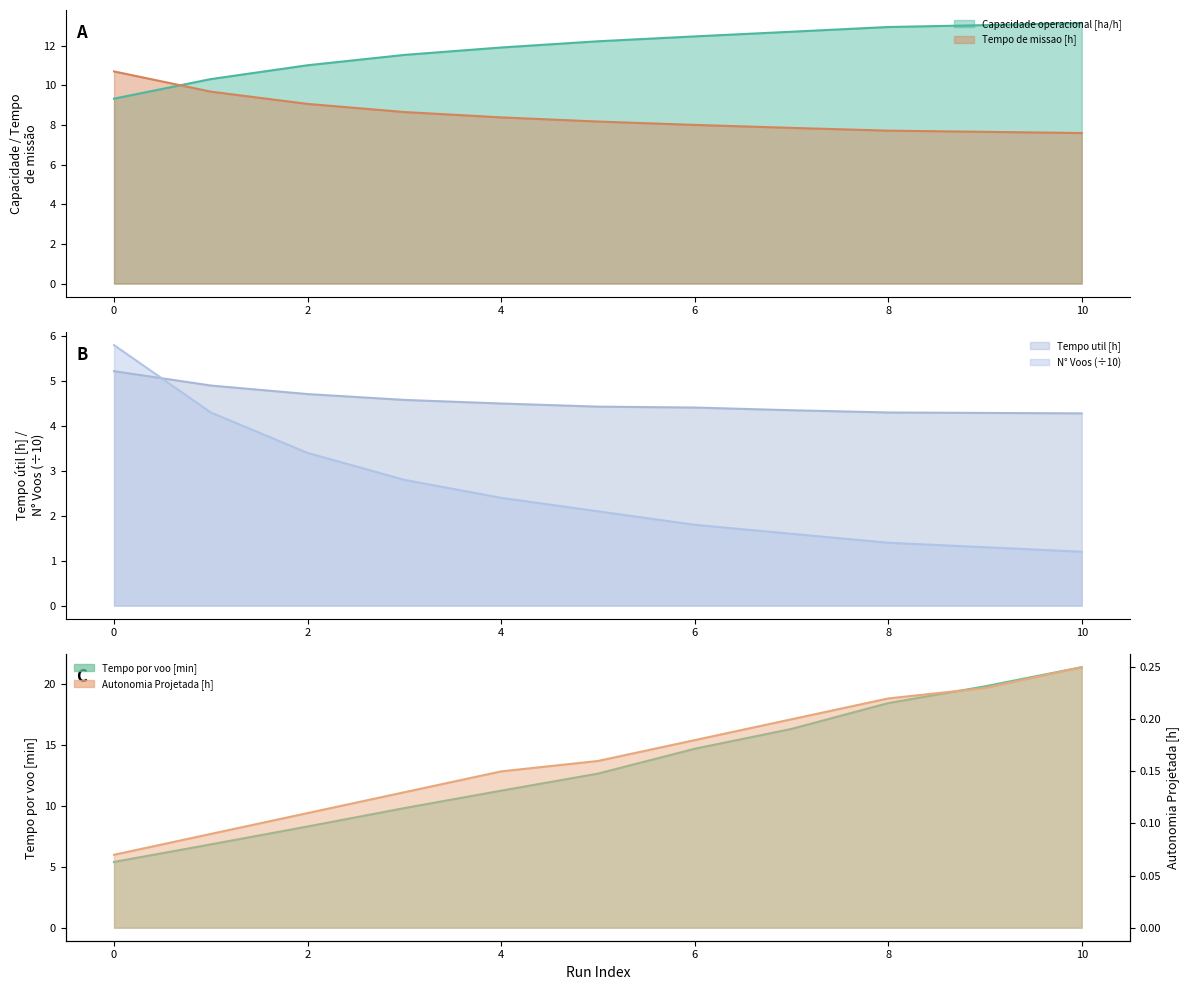

True or false: Capacidade operacional [ha/h] has more than 0 interior local peaks.

False